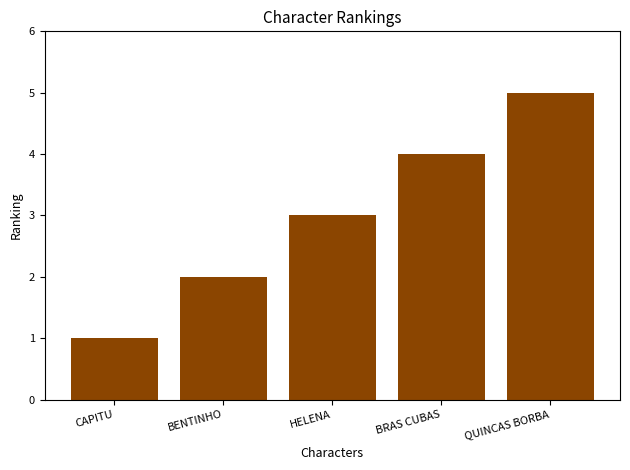

How many series are shown in this chart?

1